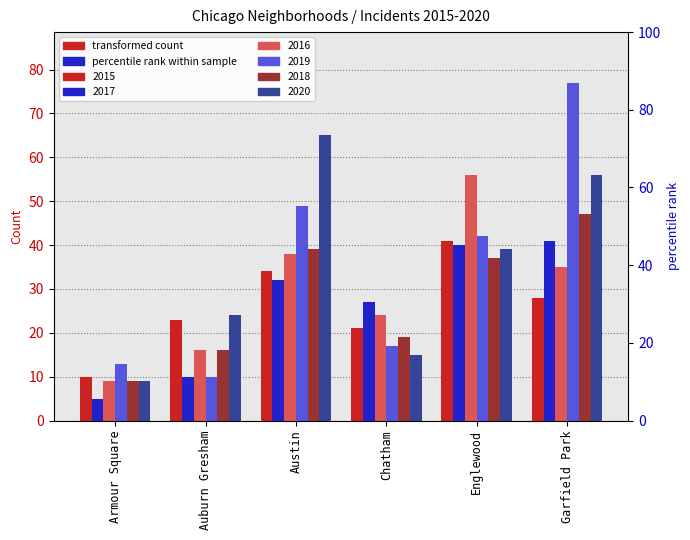

Reading left to right, list all the values displayed in this chart.

2015: 10	23	34	21	41	28
2017: 5	10	32	27	40	41
2016: 9	16	38	24	56	35
2019: 13	10	49	17	42	77
2018: 9	16	39	19	37	47
2020: 9	24	65	15	39	56